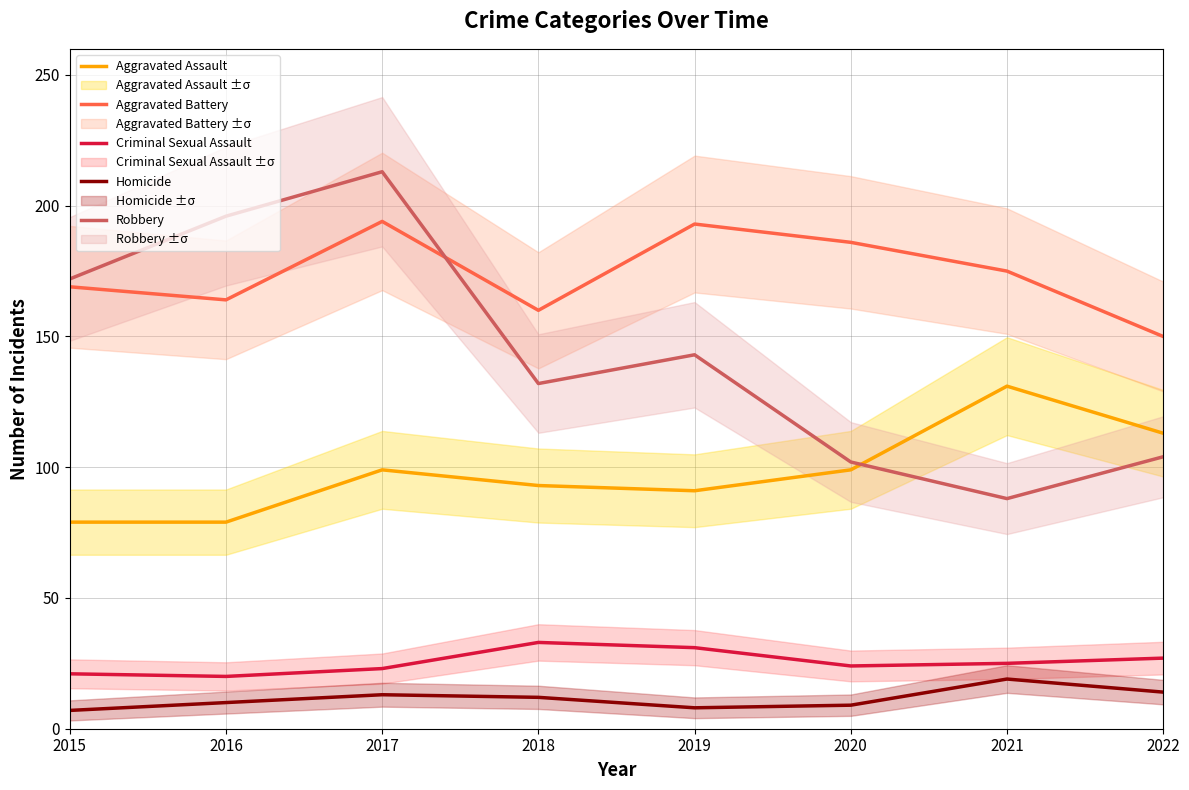

True or false: Criminal Sexual Assault and Aggravated Assault cross at least once.

False